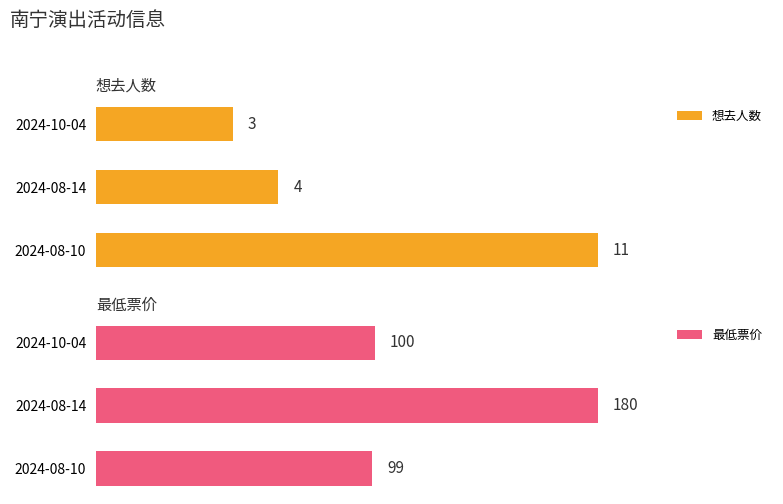

At which label is 想去人数 closest to 7?

2024-08-14